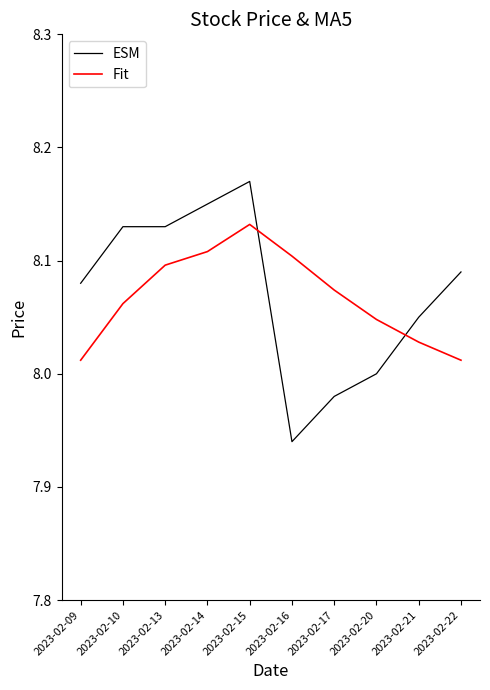

The value of ESM at 2023-02-22 is 8.1. True or false?

True